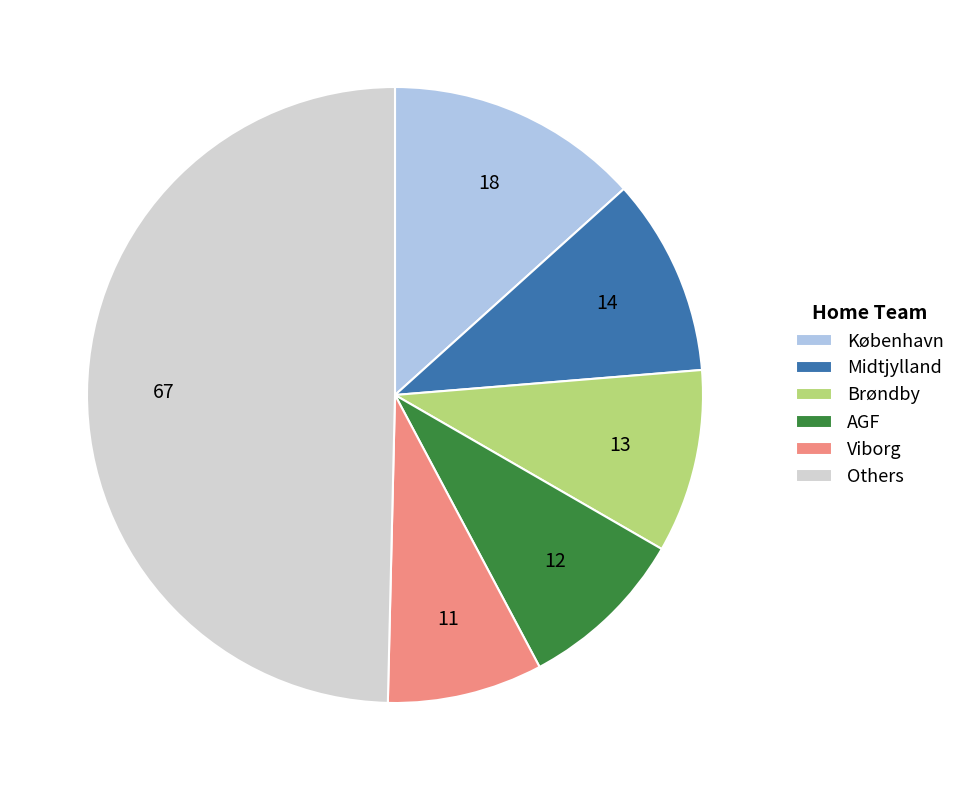

Does AGF represent more than half of the total?

No